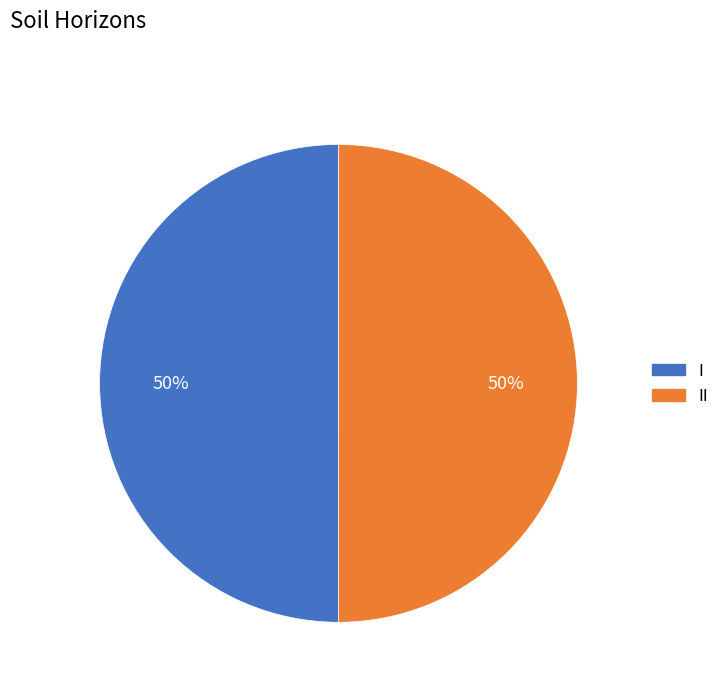

To the nearest percent, what is the average slice percentage?

50%